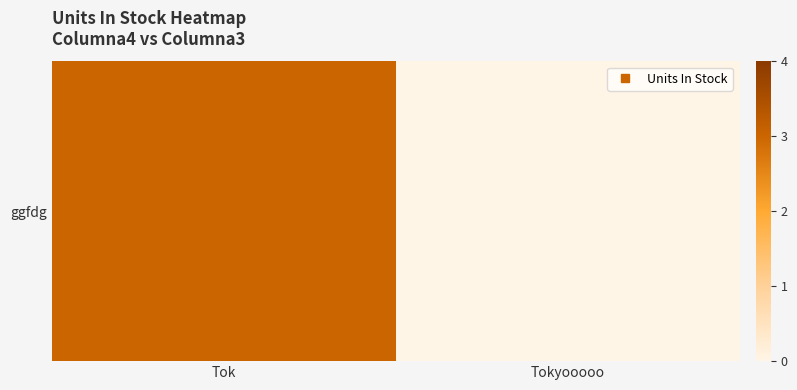

What is the sum of the values at Tokyooooo and Tok?

3